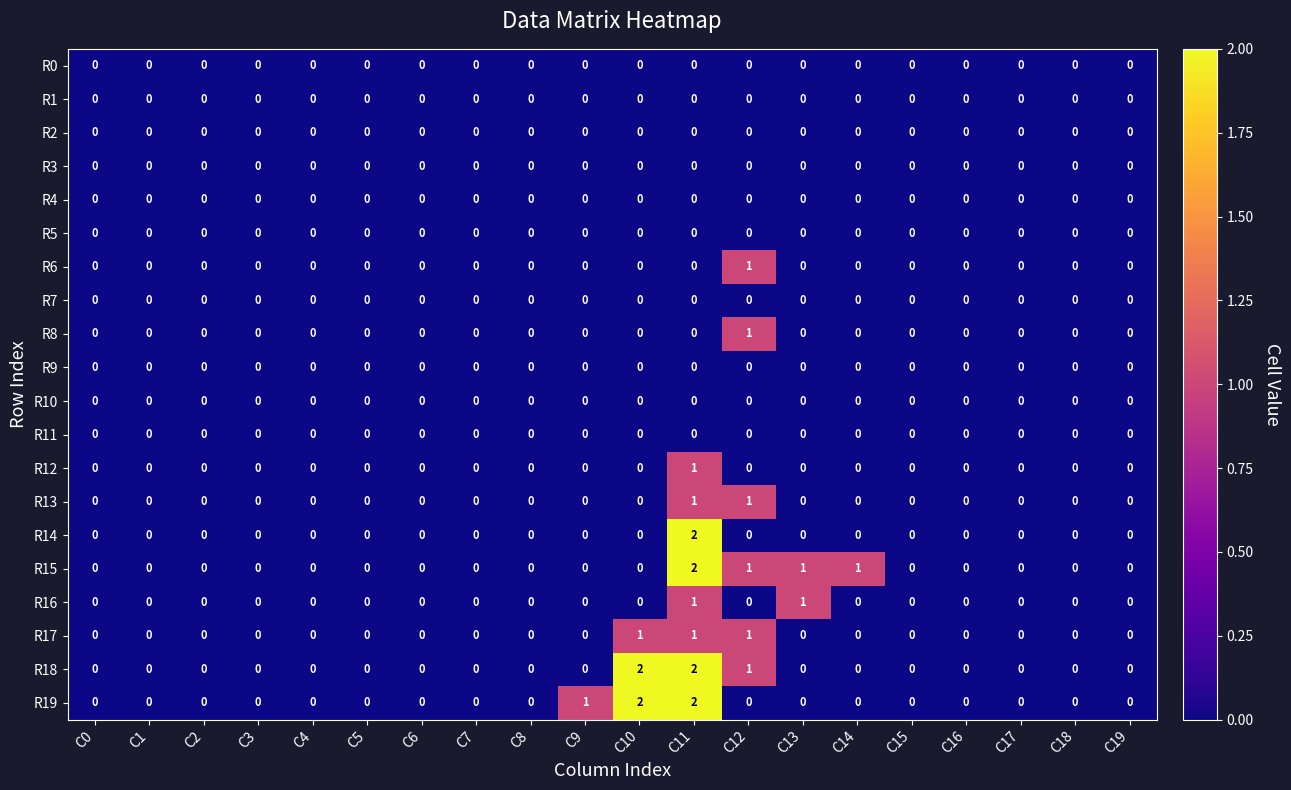

At which category is the sum across all series the highest?

C11